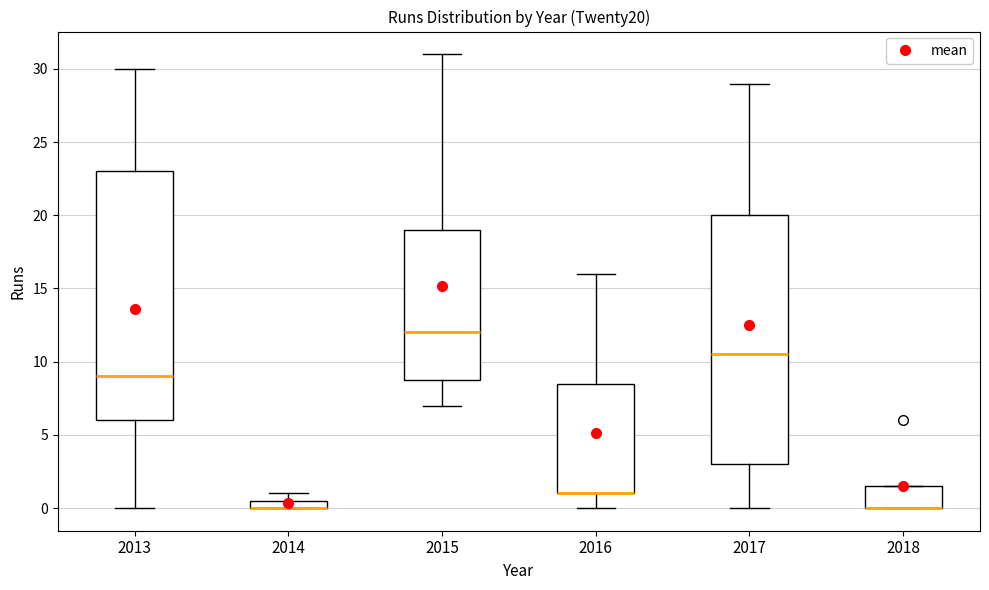

Where does the lower whisker of the box at x = 2015 end on the y-axis? The values are not printed on the chart, so give them approximately, as read against the axis.

7.0